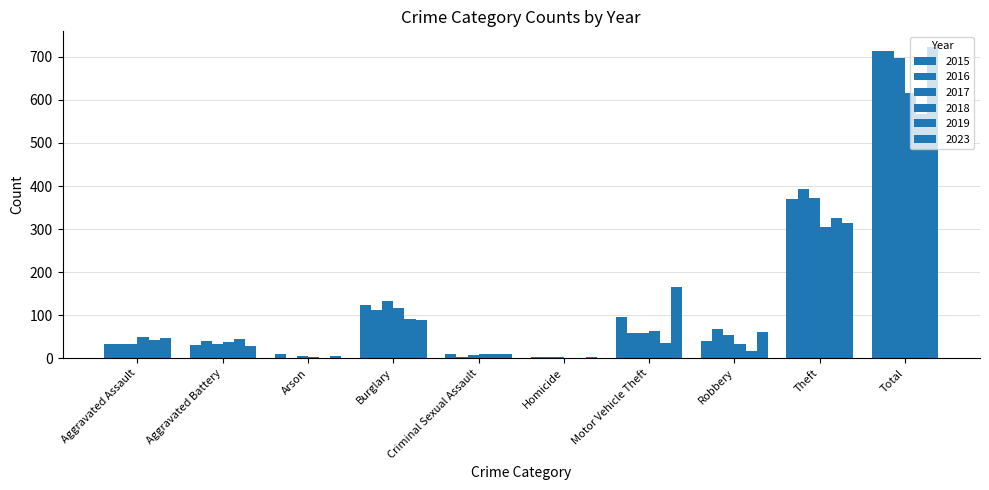

Are the bars horizontal?

No